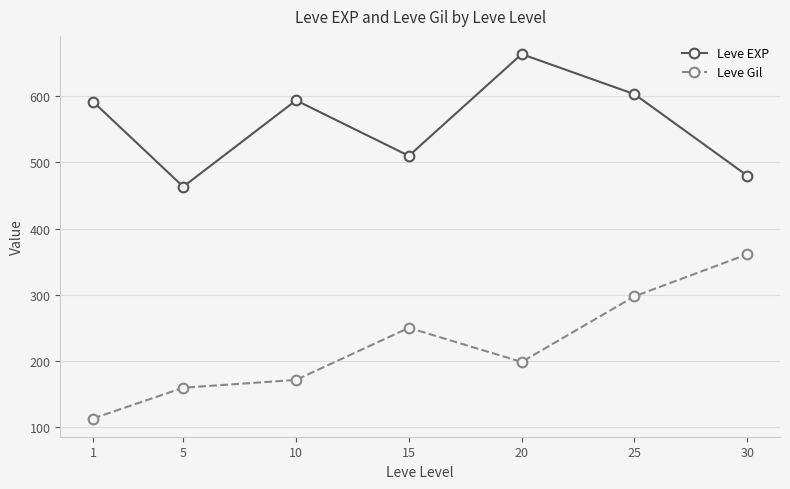

At which label does Leve Gil first exceed 198?

15